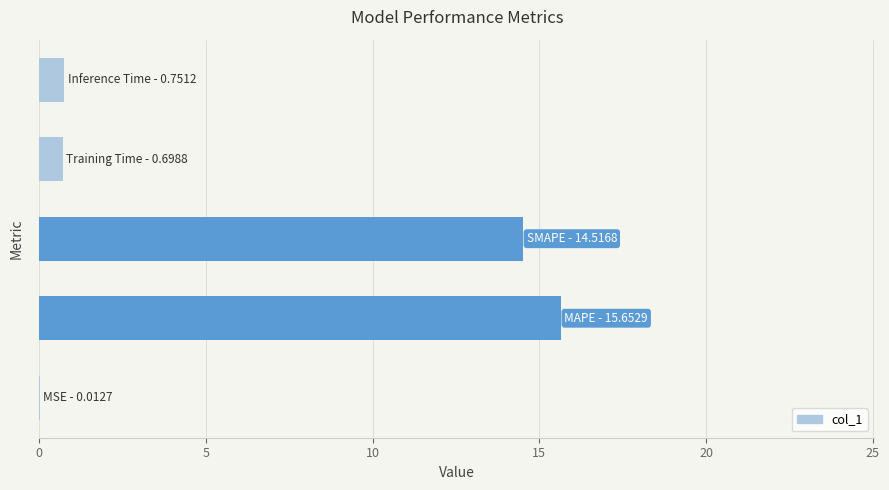

What is the greatest value displayed?

15.7